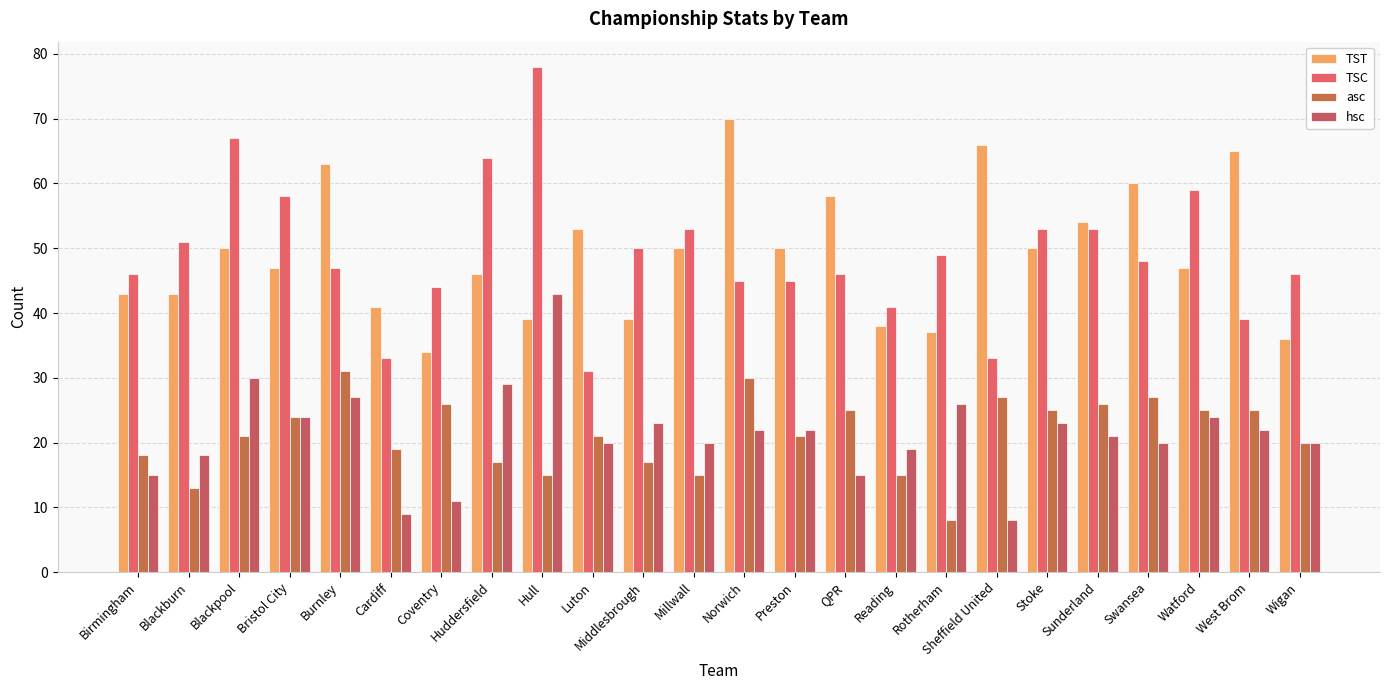

How many values in the hsc series are below 22?

12